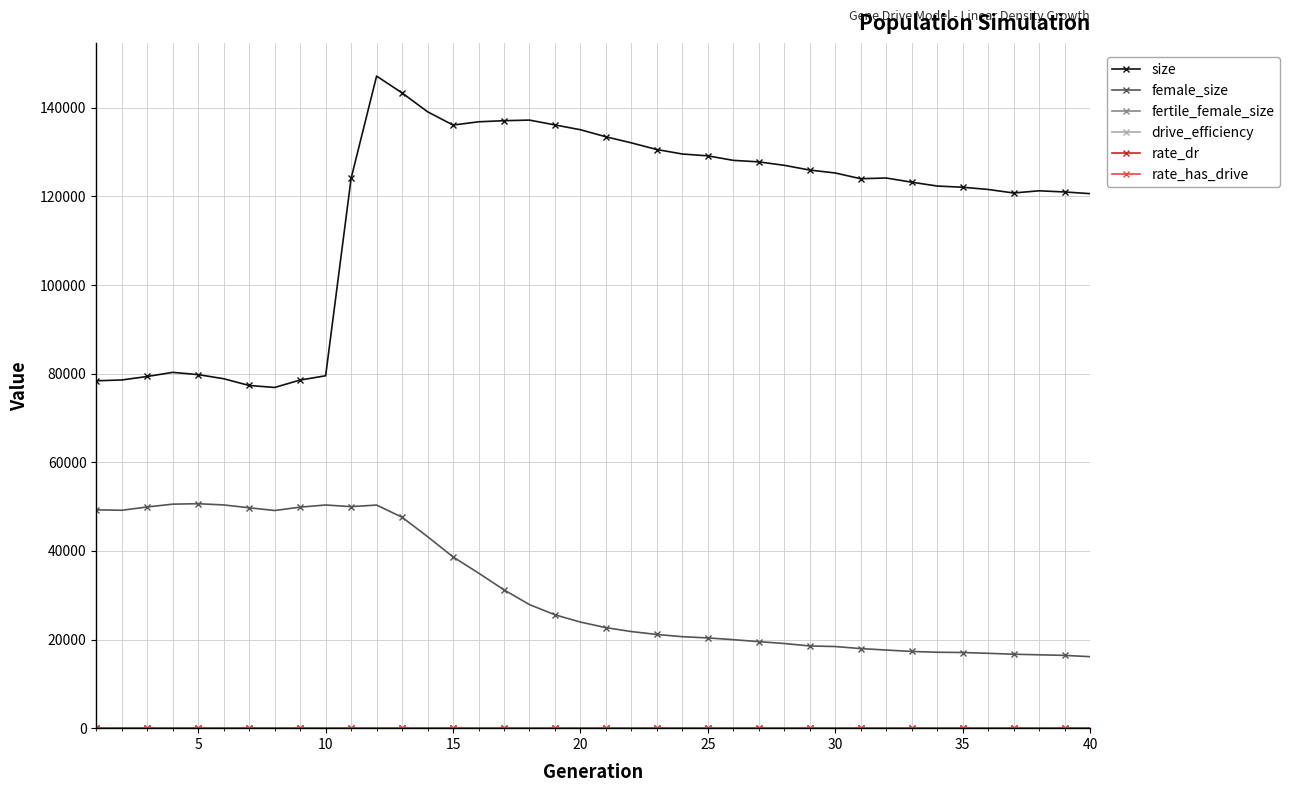

True or false: size and female_size cross at least once.

False